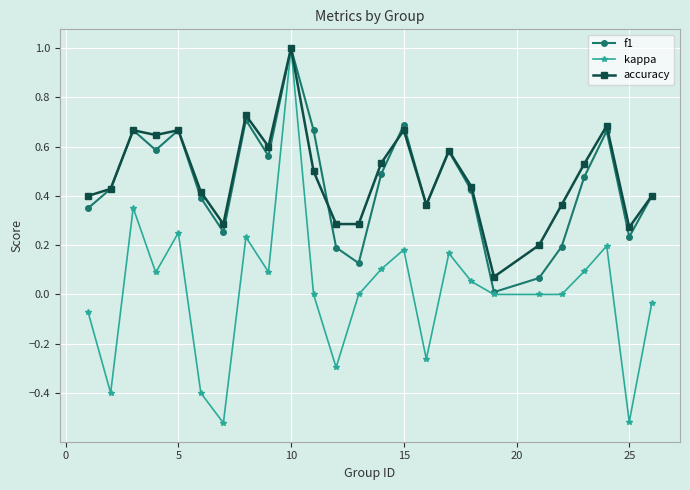

What is the highest value of the accuracy series?

1.0